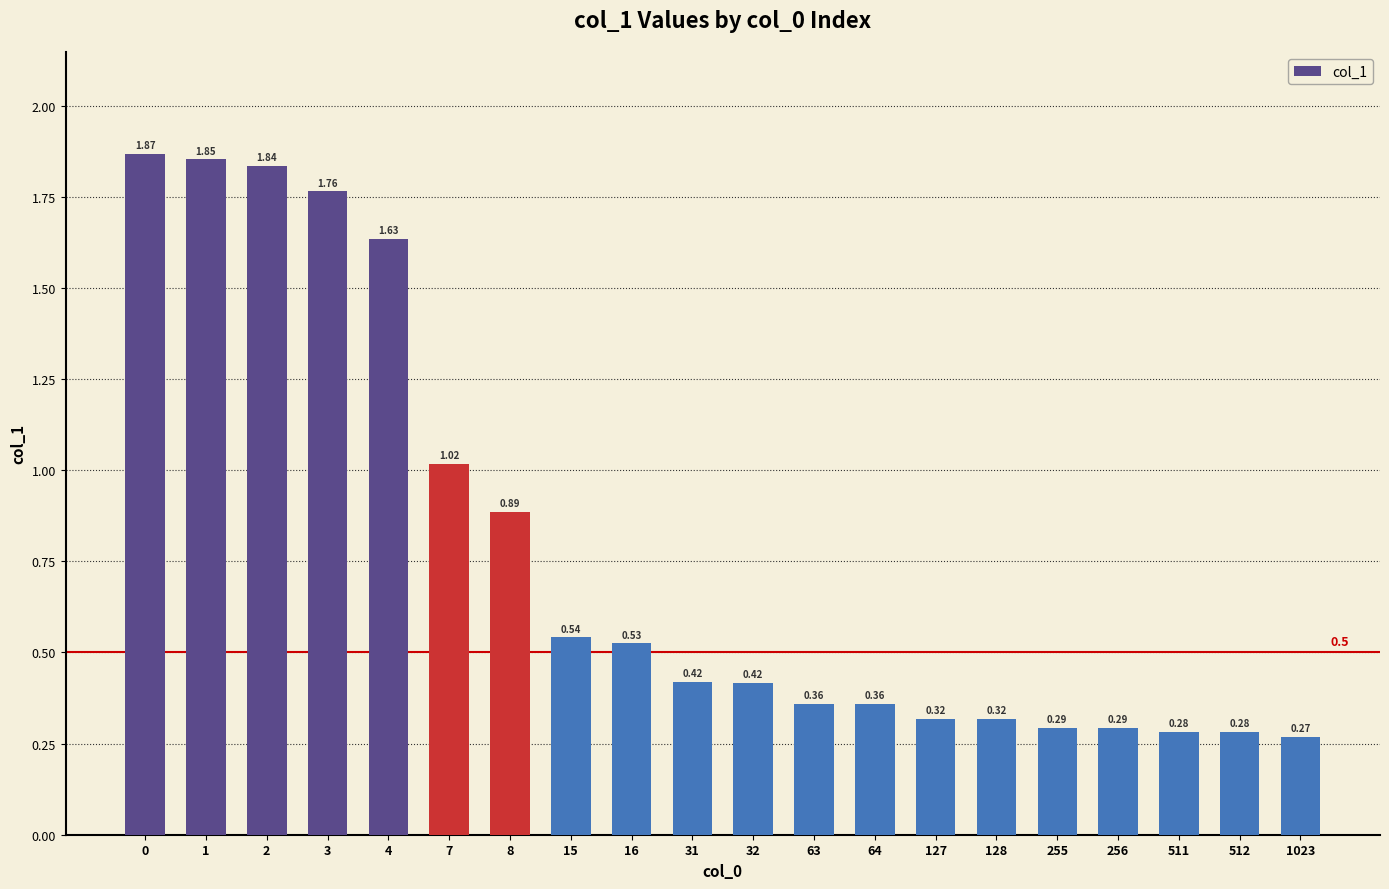

What is the change in value from 4 to 255?

-1.3